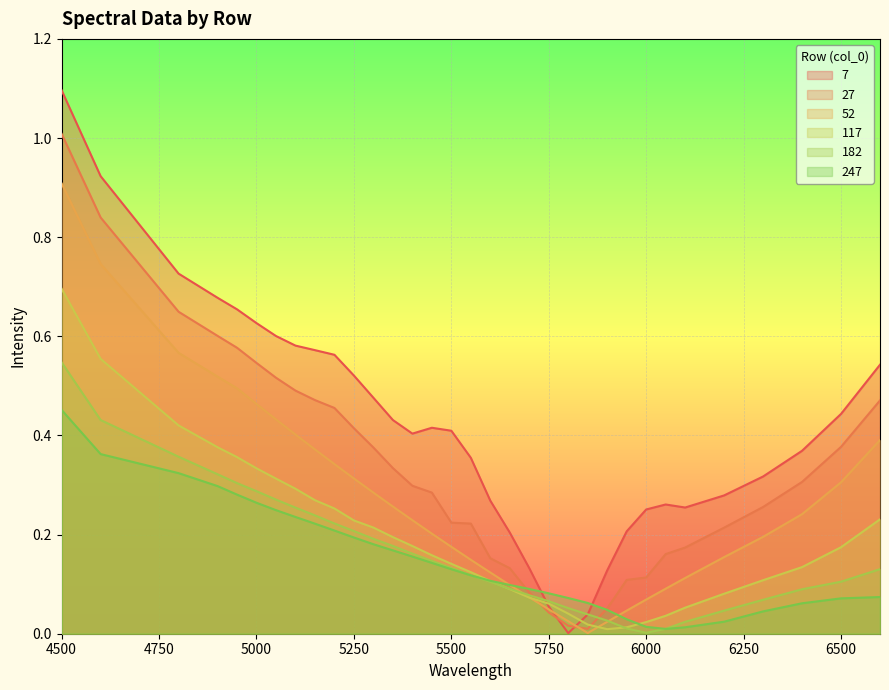

How many times do 182 and 27 cross each other?

2